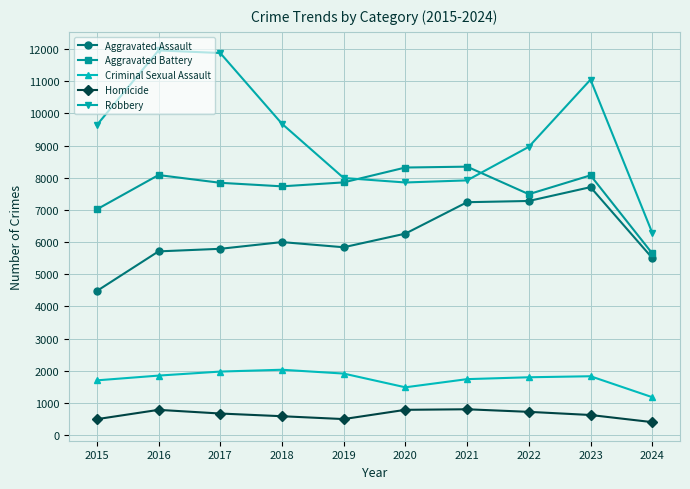

At which label is Aggravated Battery closest to 6999?

2015